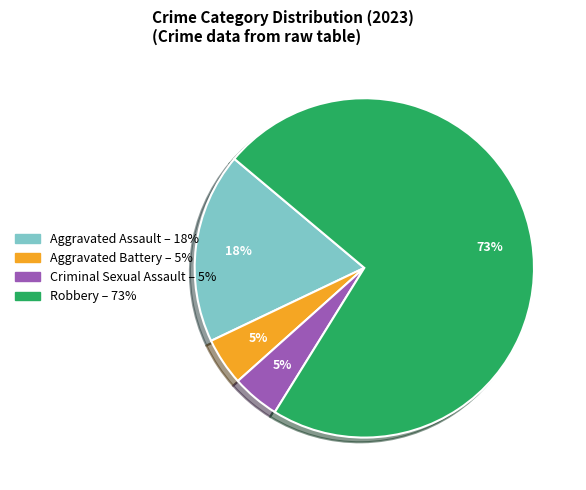

How many slices are in this pie chart?

4